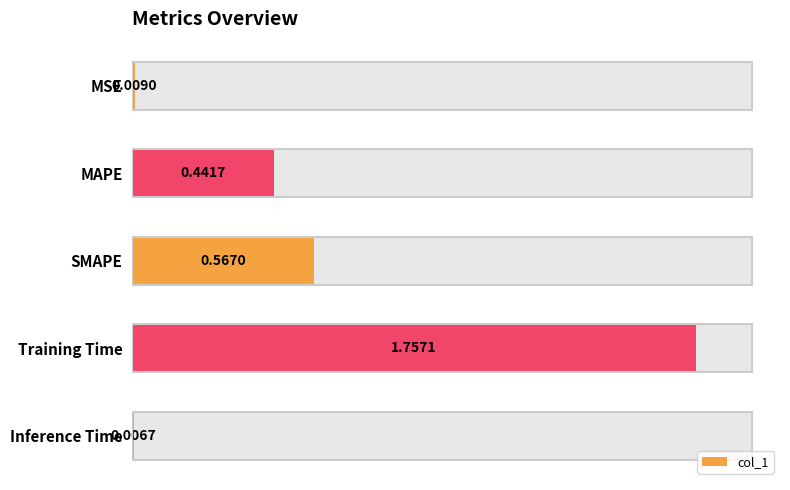

Is it true that the value at MSE is 0.0?

True